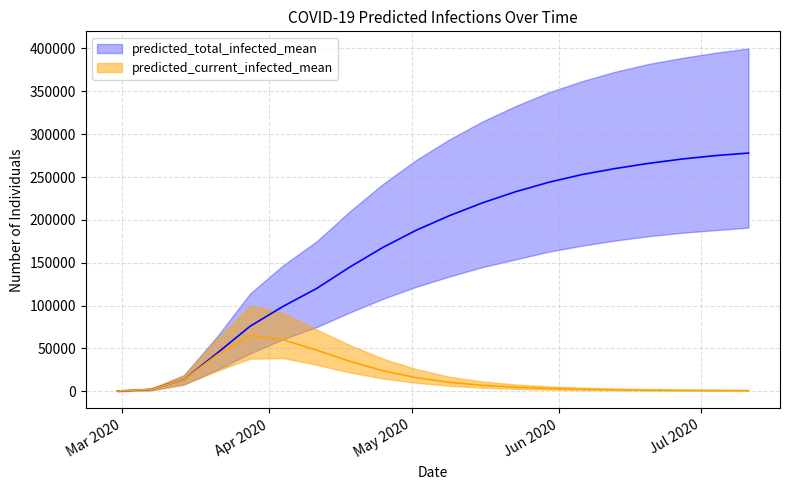

What is the lowest value of the predicted_total_infected_lower series?

150